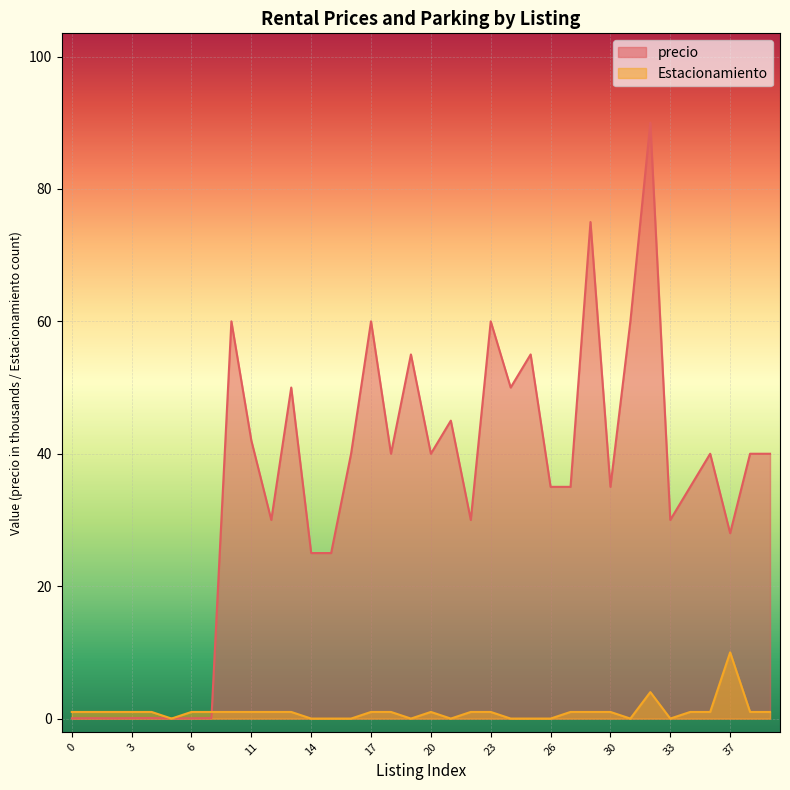

What is the sum of all values?

1250.4